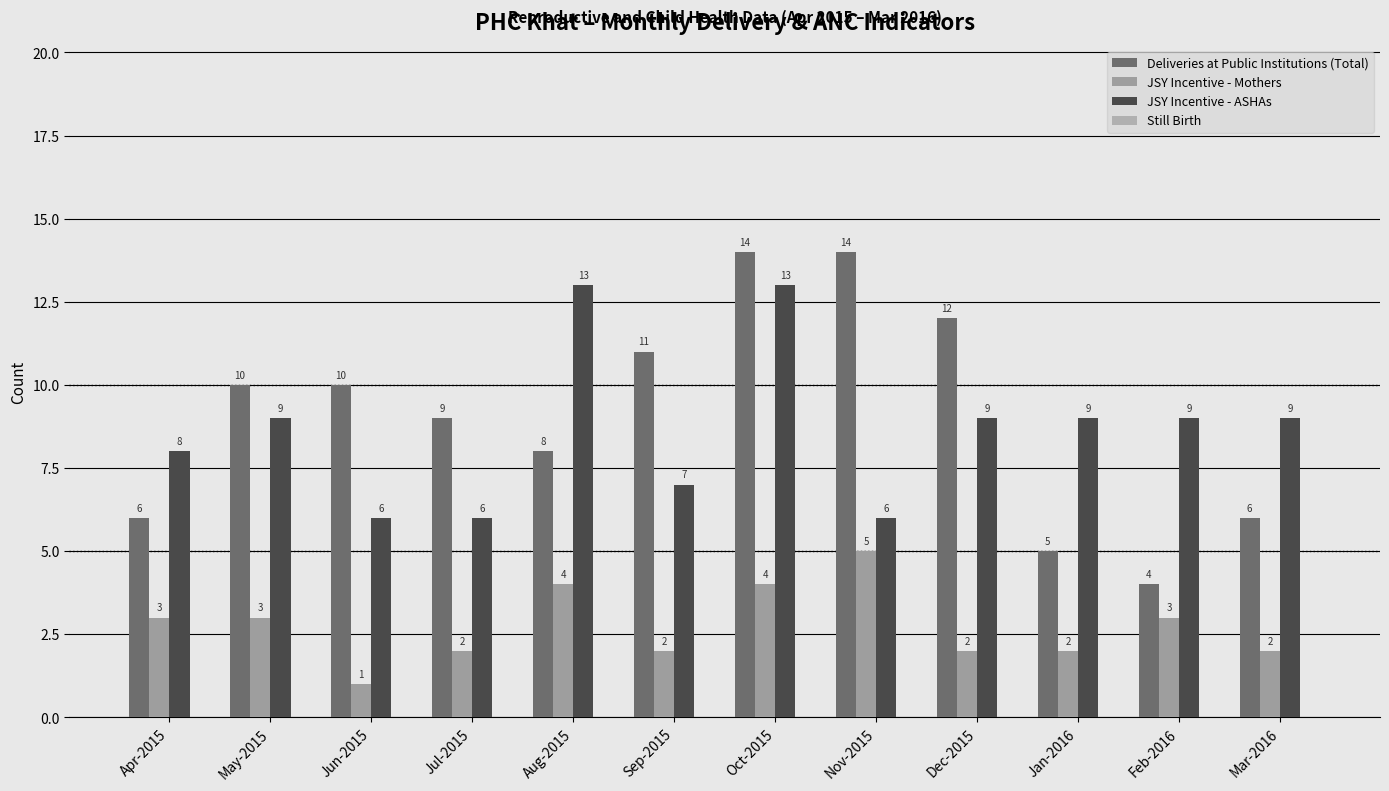

Is it true that Deliveries at Public Institutions (Total) equals 6 at Apr-2015?

True